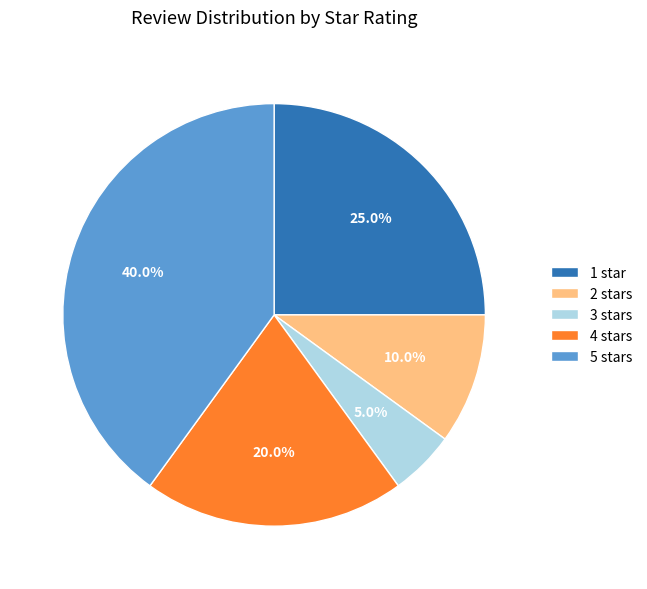

To the nearest percent, what is the average slice percentage?

20%